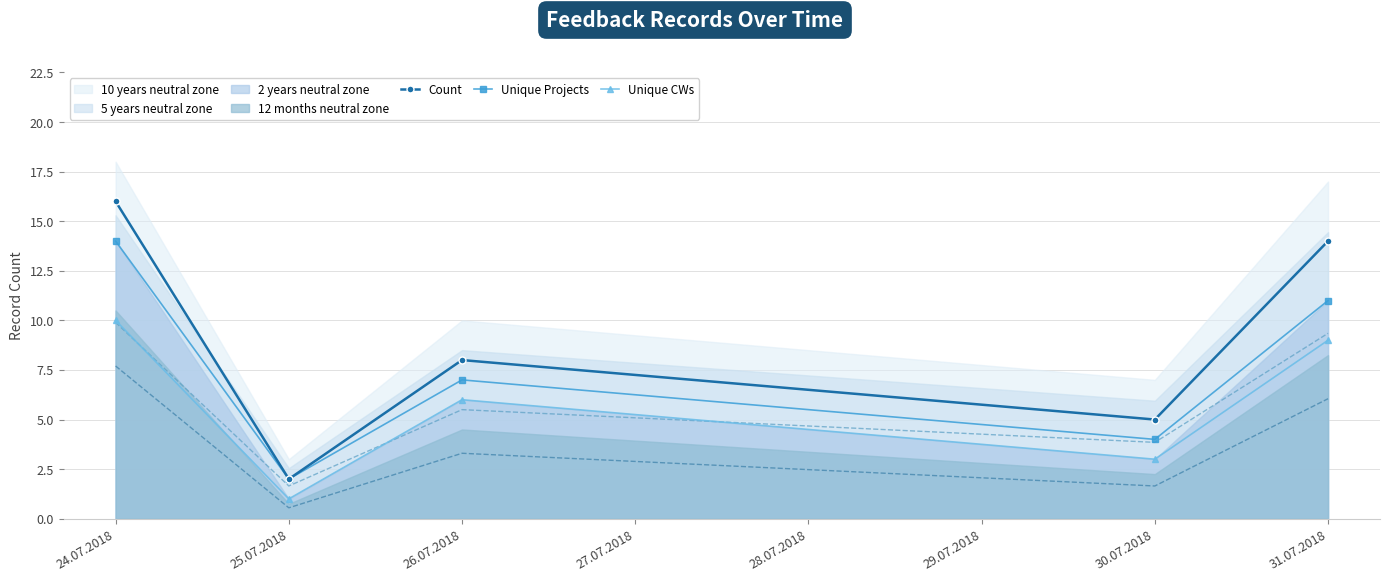

What is the value of the Unique CWs point at the 1st from the left?

10